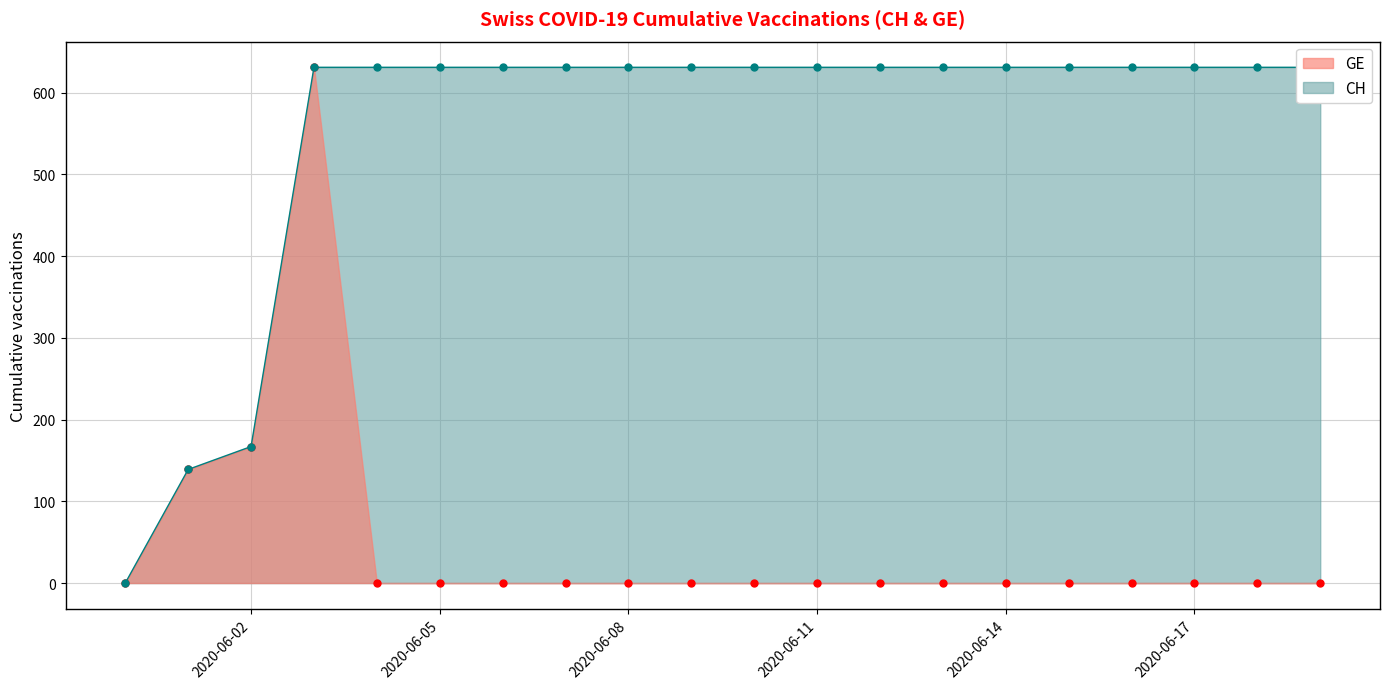

What is the greatest value displayed?

631